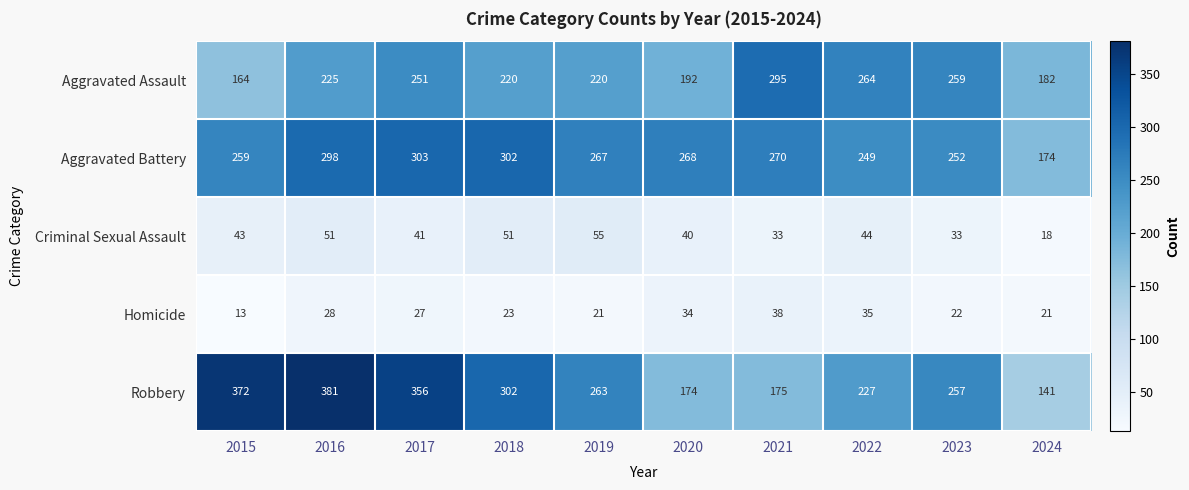

At how many categories does at least one series exceed 238?

9